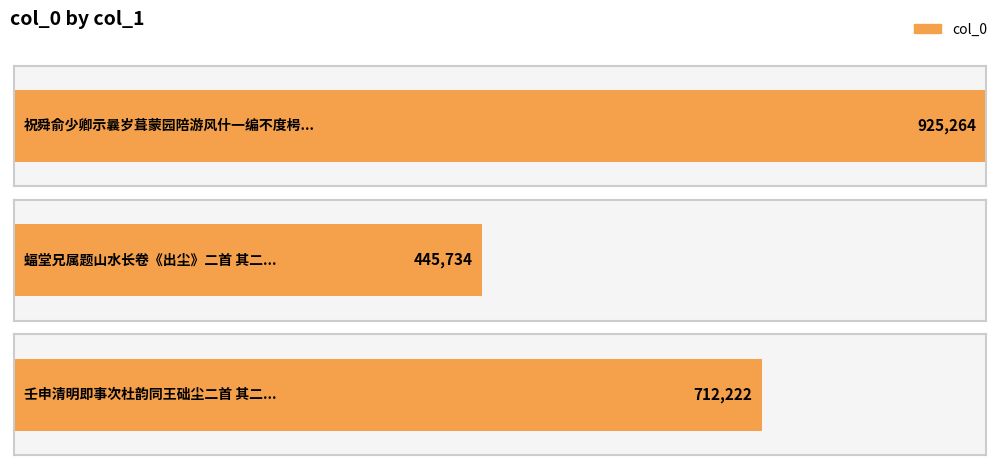

Reading right to left, transcribe all the data shown in this chart.

壬申清明即事次杜韵同王础尘二首 其二=712222	蝠堂兄属题山水长卷《出尘》二首 其二=445734	祝舜俞少卿示曩岁葺蒙园陪游风什一编不度枵疏上尘二首 其二=925264